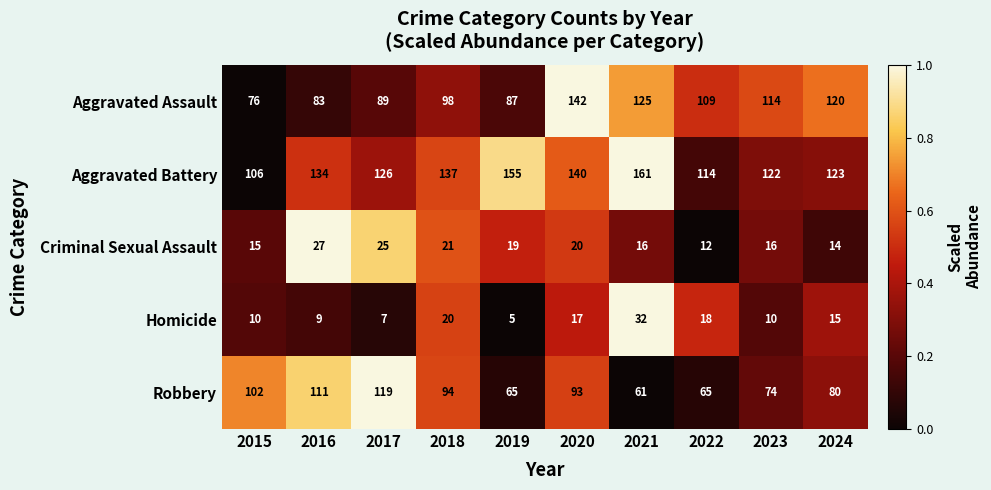

The Robbery series shows 148 at 2018. True or false?

False